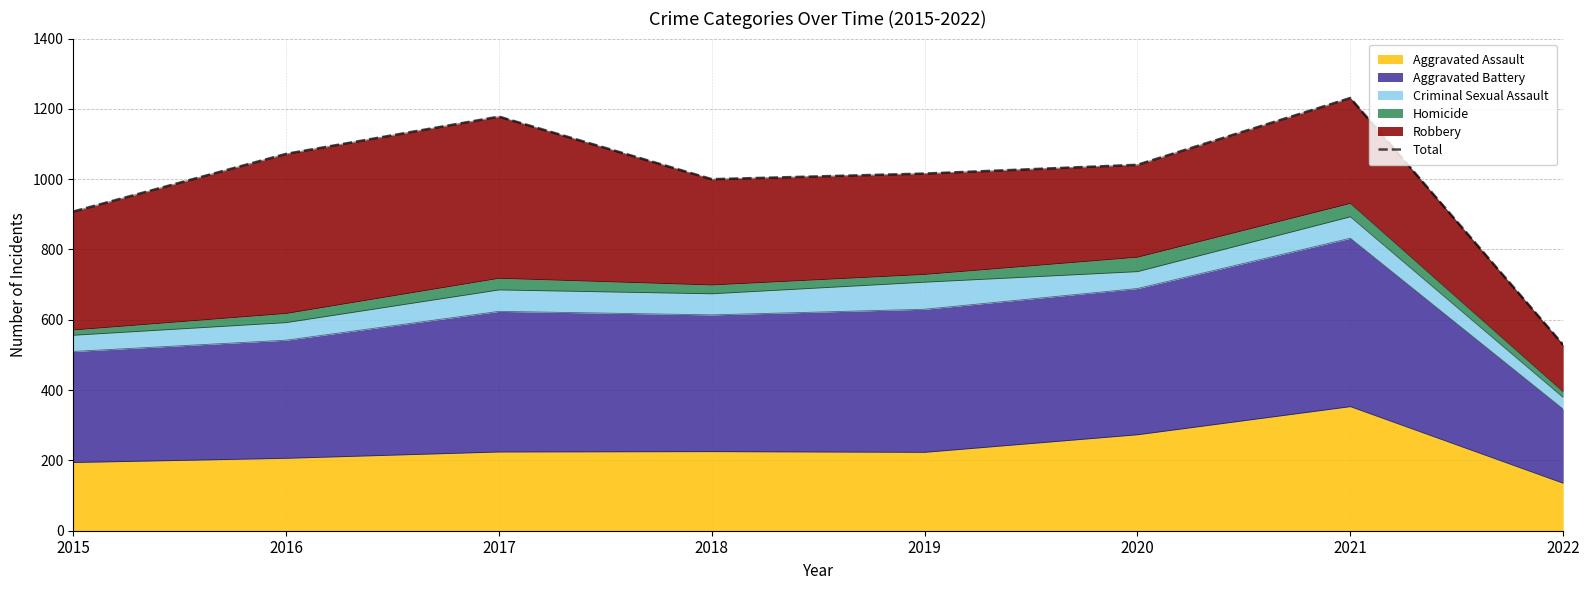

How many points are higher than both their immediate neighbors (excluding endpoints)?

2